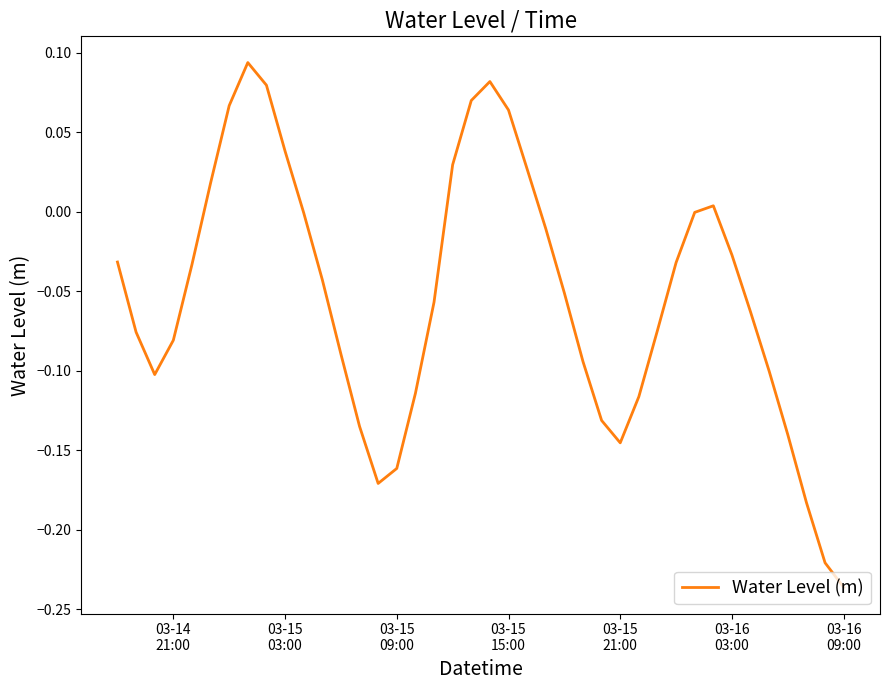

What is the difference between the maximum and minimum values?

0.3